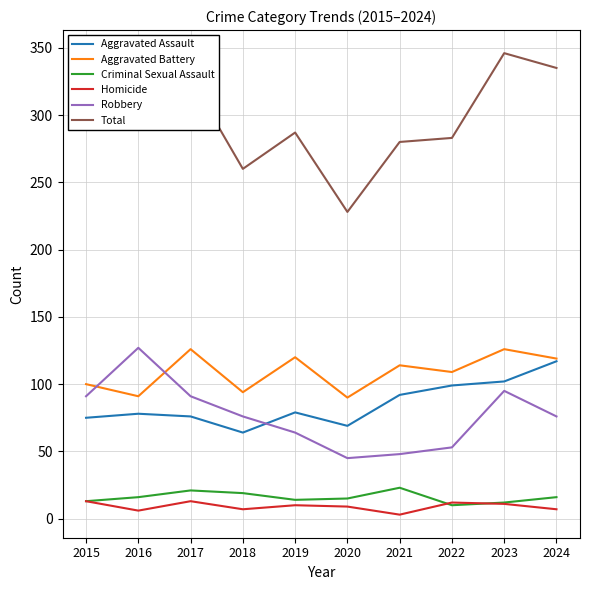

True or false: Homicide and Total cross at least once.

False